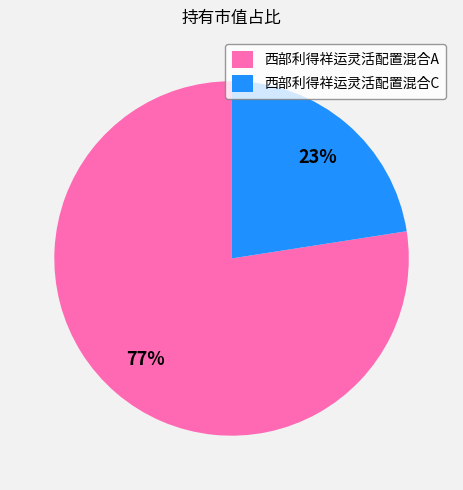

Count the number of slices in the pie.

2